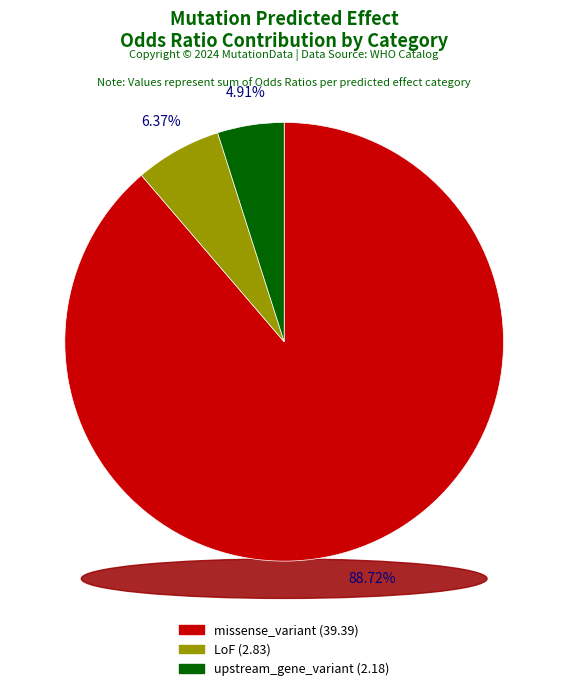

Is there any slice that represents more than half of the pie?

No